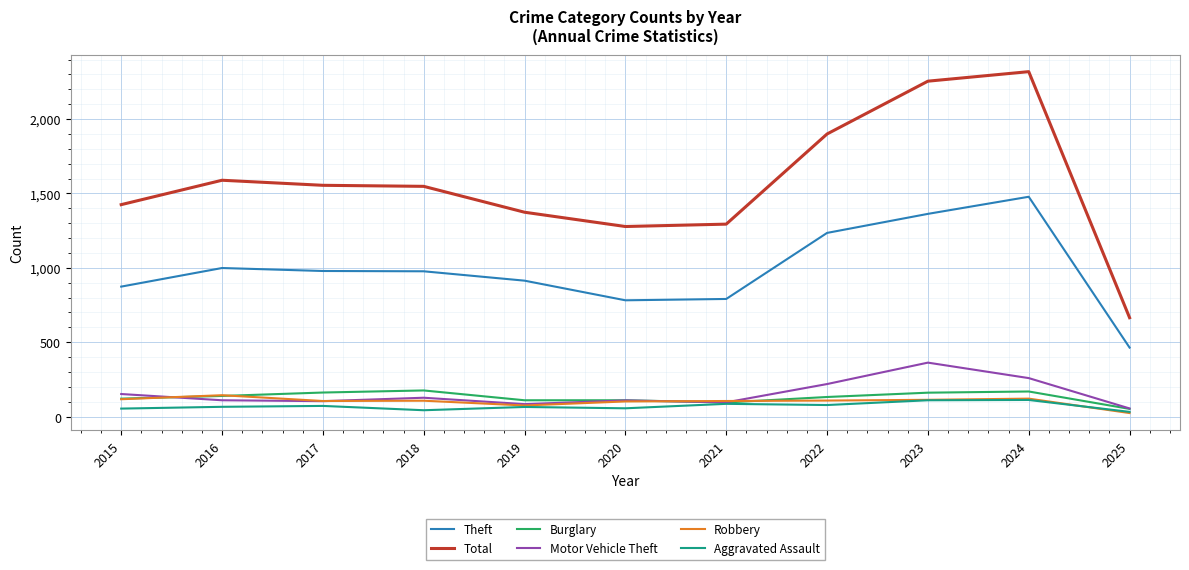

What is the approximate value of Burglary at 2021?

95